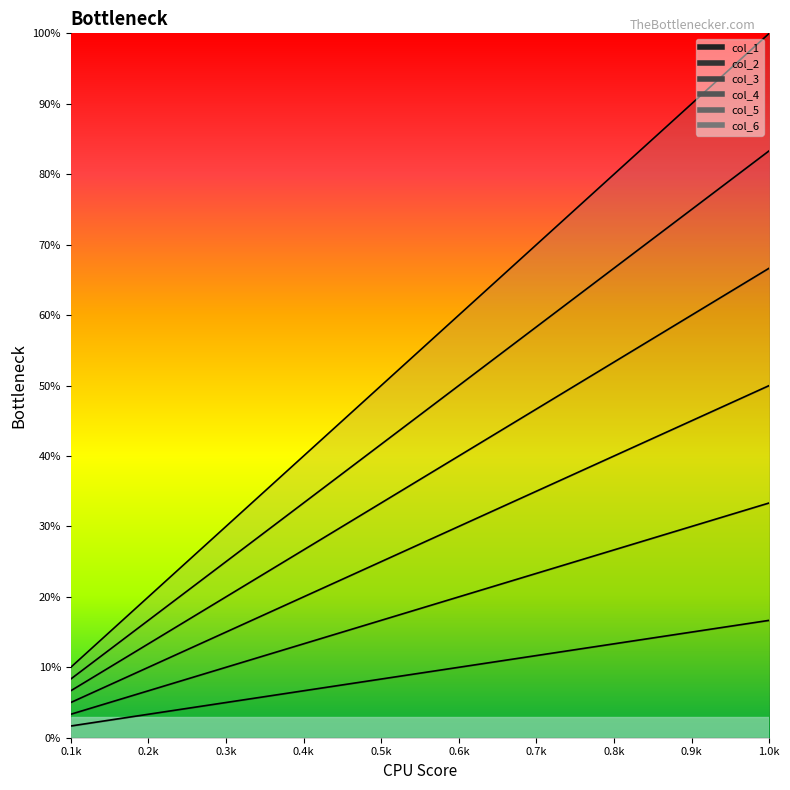

True or false: col_2 has a value of 0.1 at 0.1k.

True